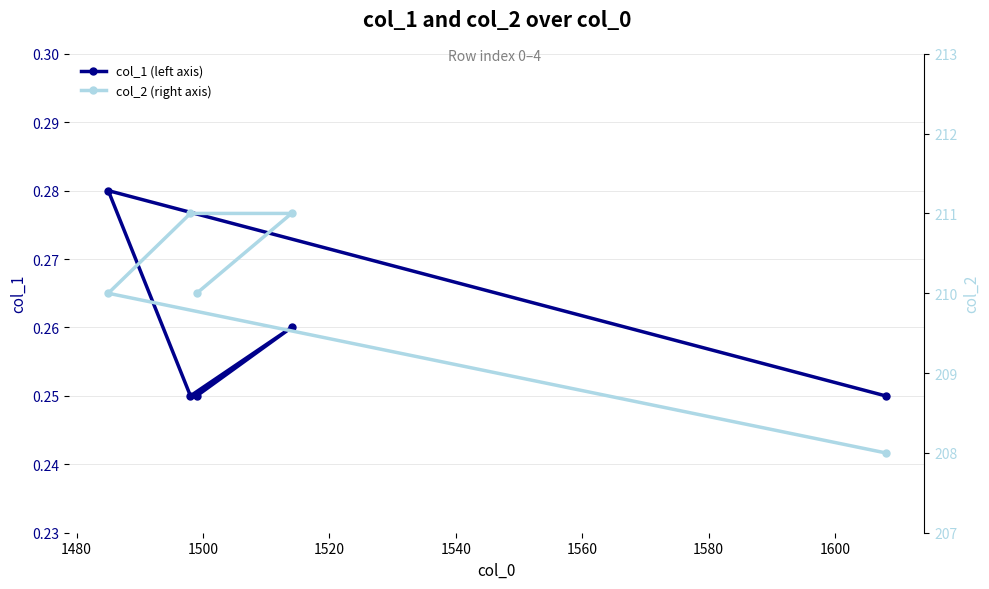

True or false: col_2 (right axis) and col_1 (left axis) cross at least once.

False